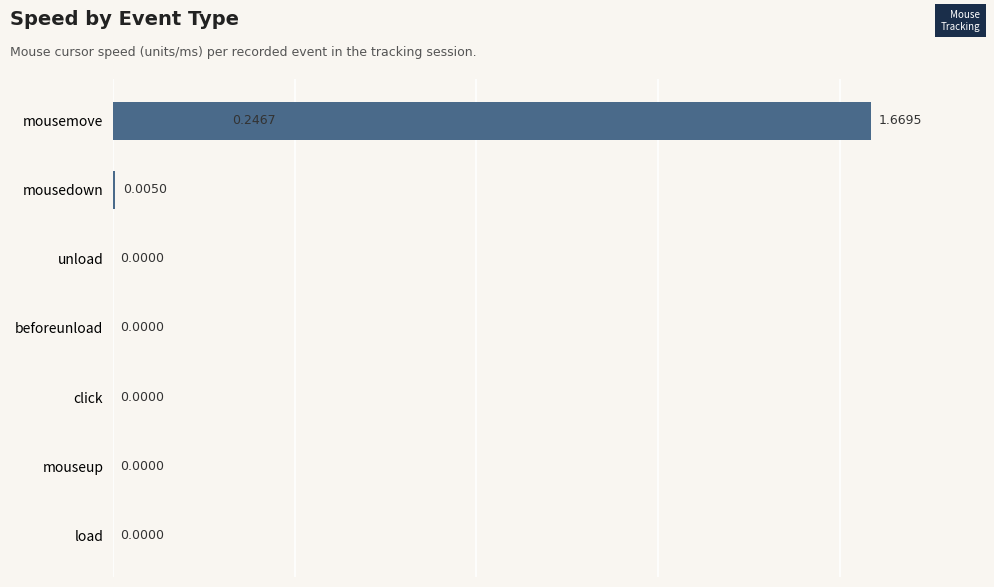

Is it true that the value at mousedown is 0.0?

False